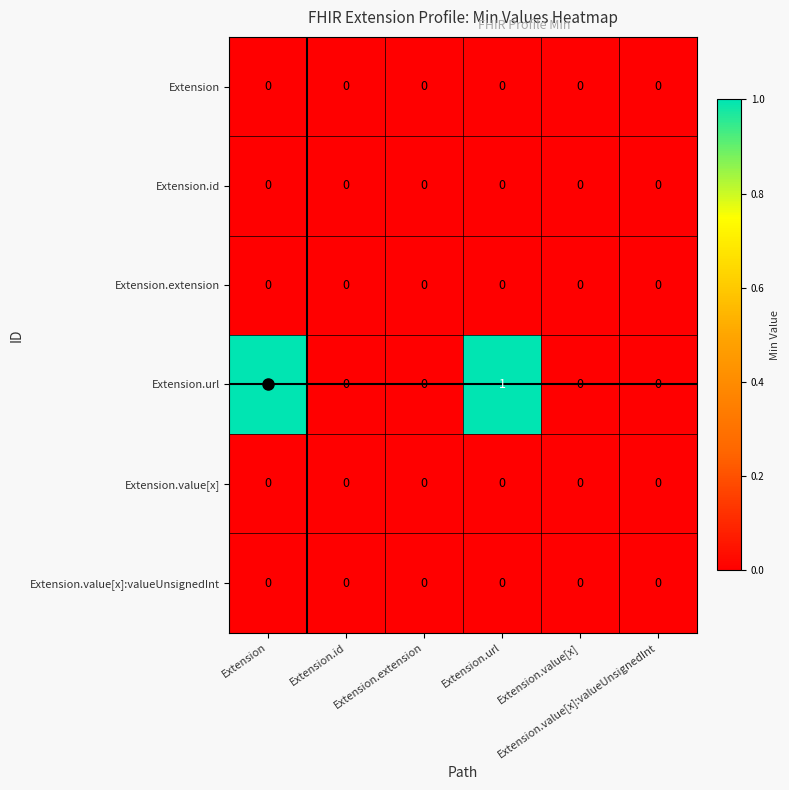

At which category is the sum across all series the highest?

Extension